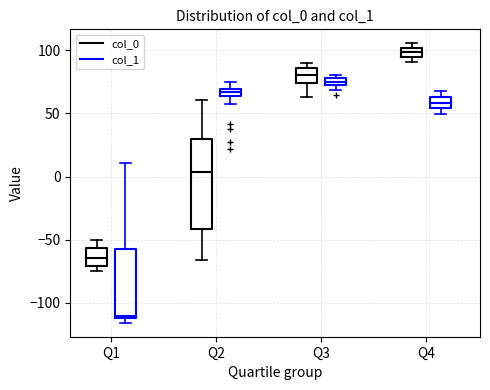

Comparing the boxes themselves (not the whiskers), which one is the tallest?

Q2 (col_0)